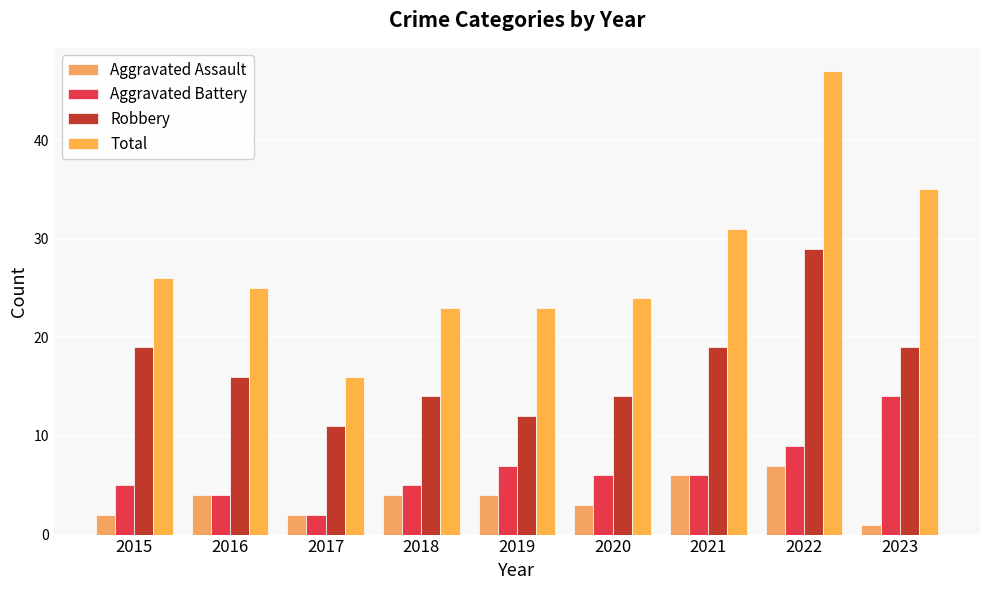

Where is Total nearest to the value 31?

2021